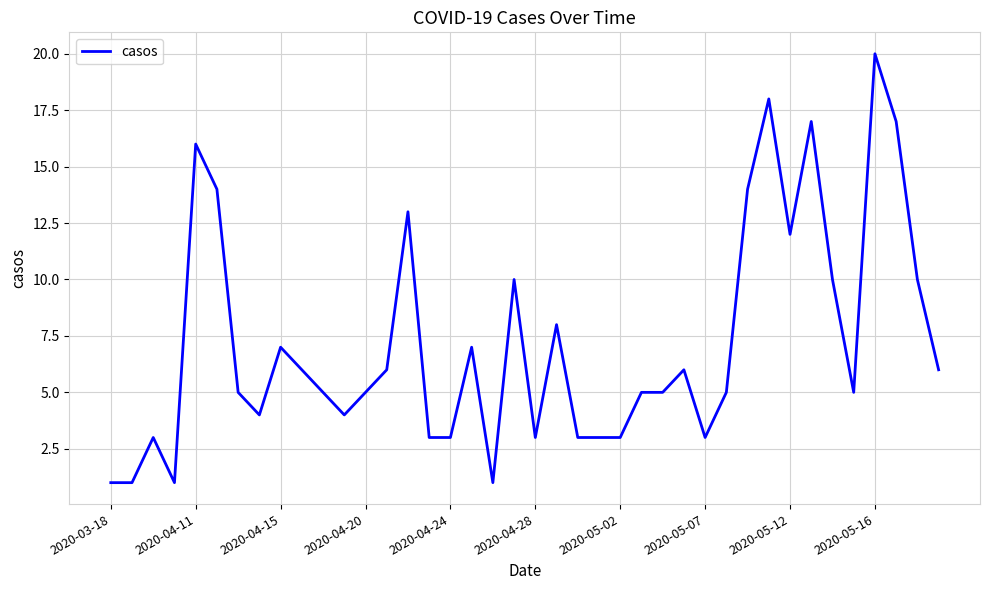

True or false: the data has more than 0 interior local peaks.

True